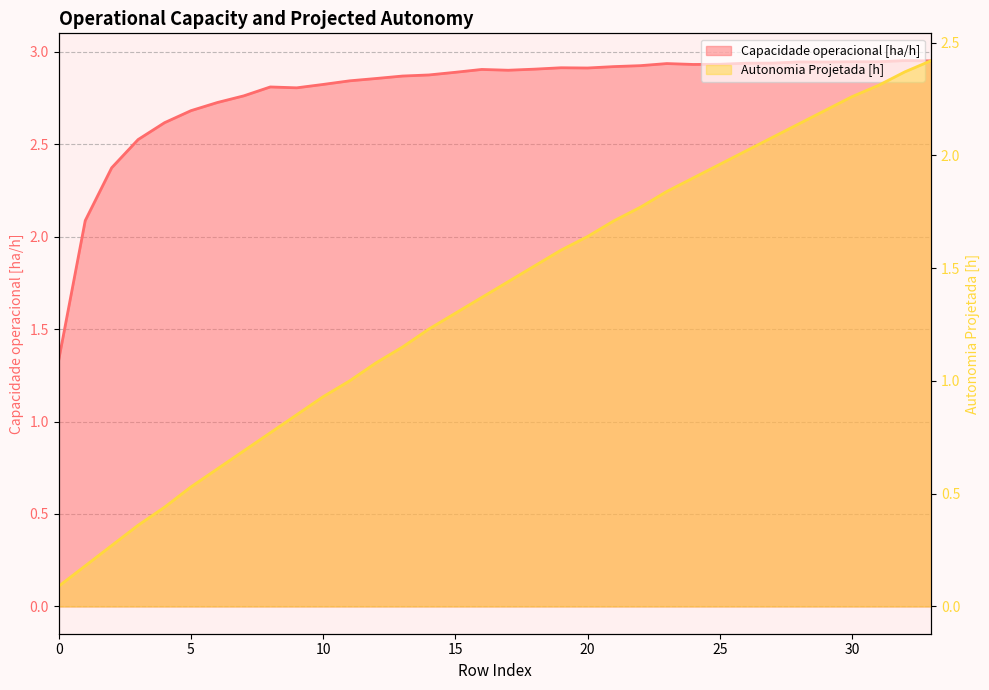

What is the difference between the highest and lowest values at 27?

0.9